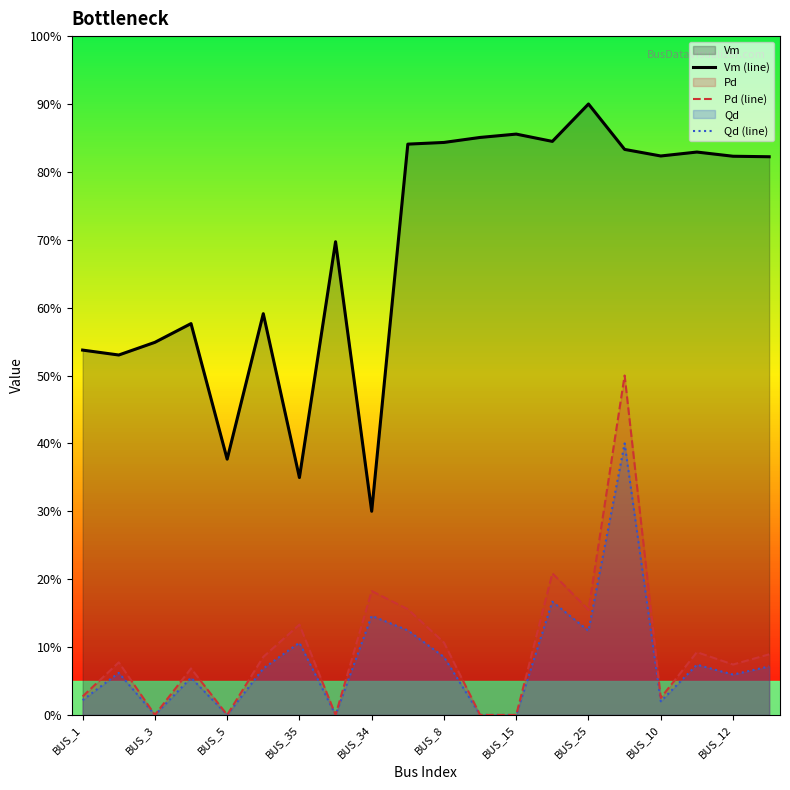

How many categories are shown in the chart?

20